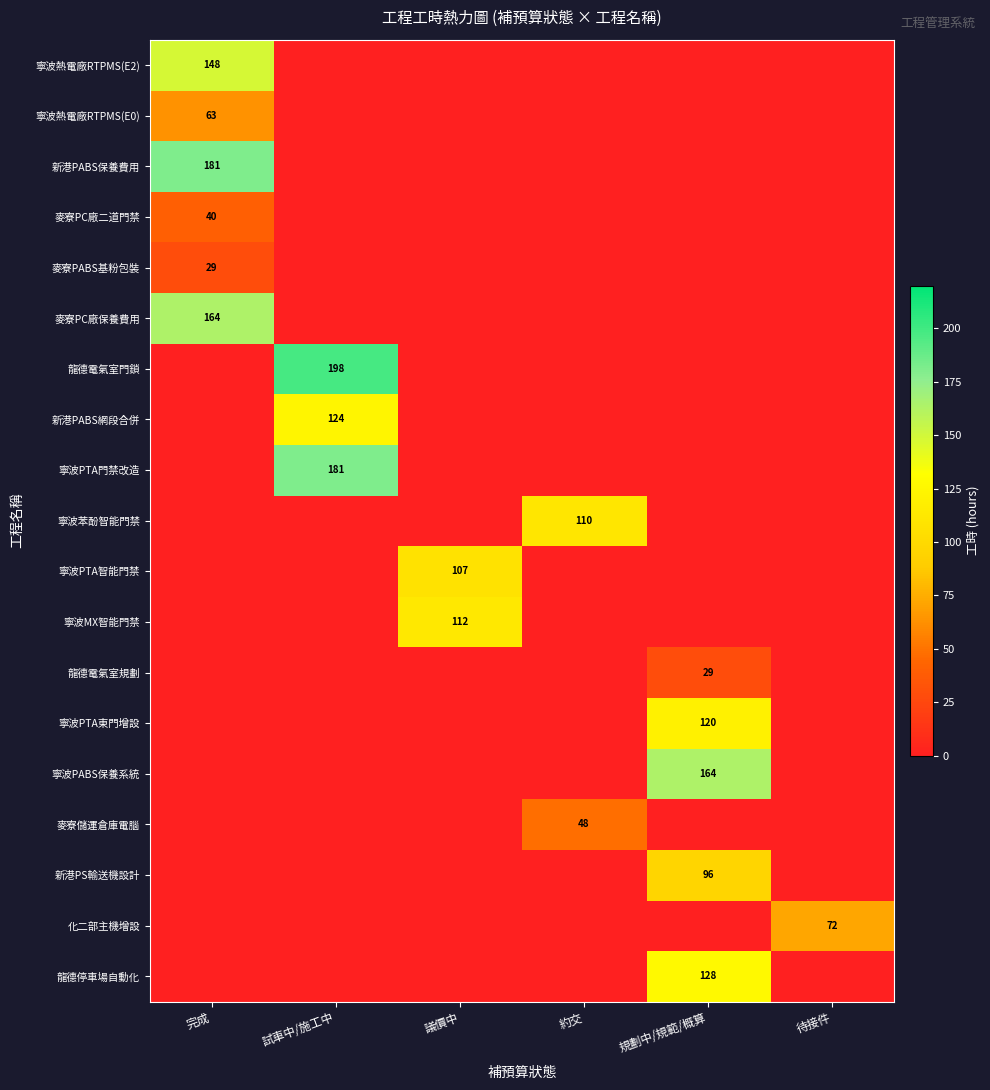

The 新港PABS保養費用 series shows 38 at 完成. True or false?

False